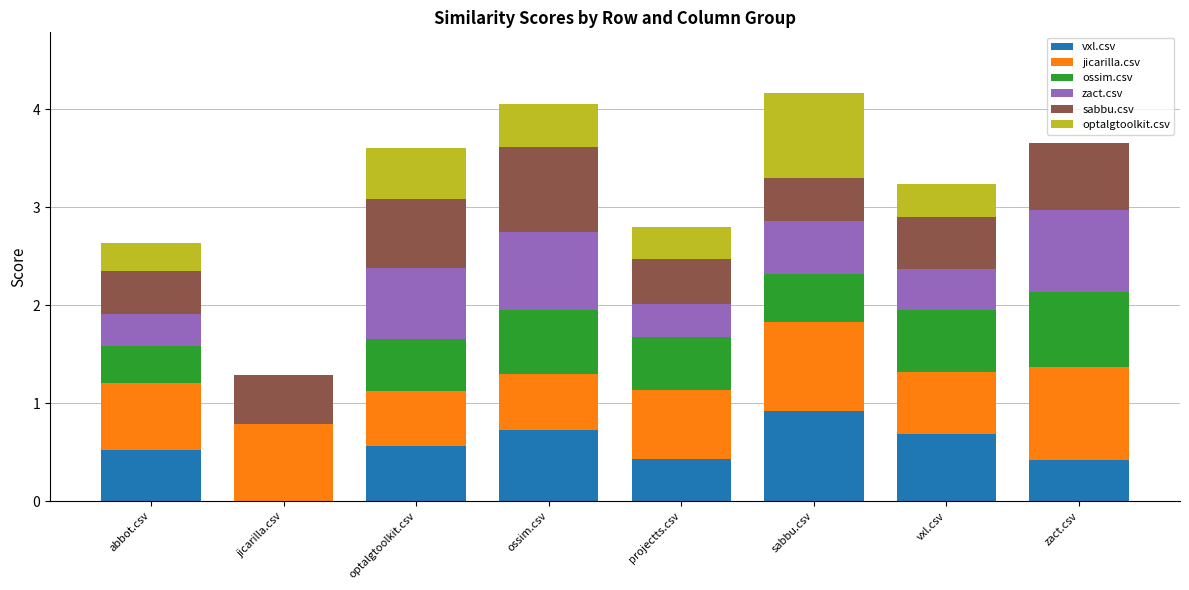

How many data points does each series have?

8